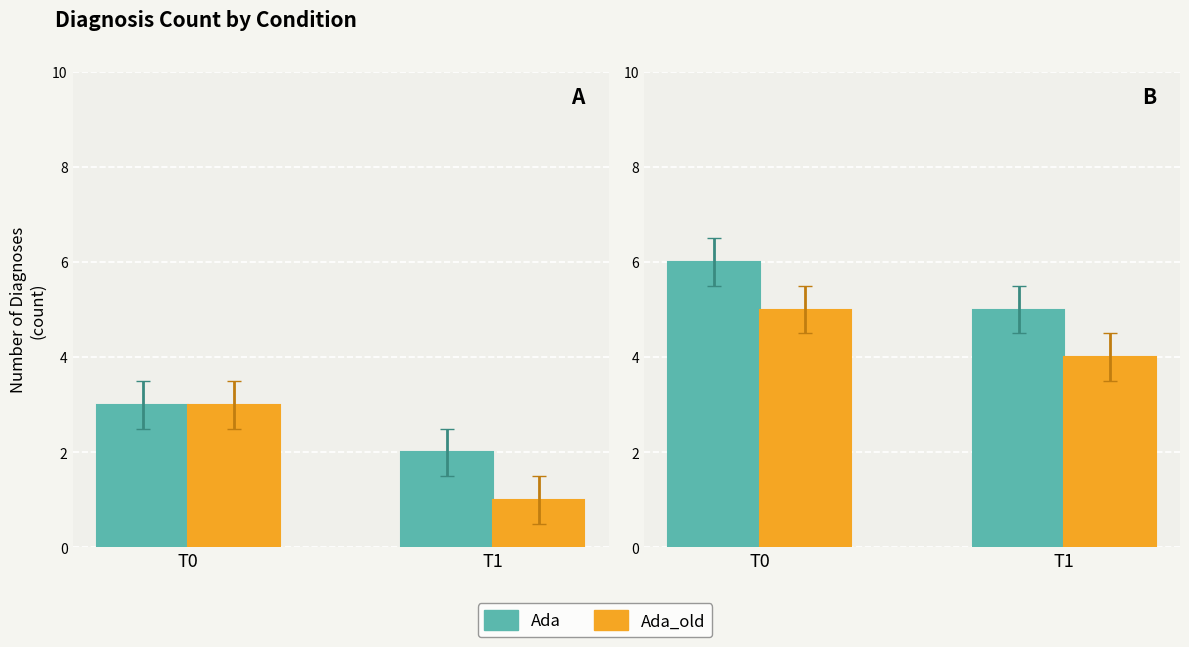

Is it true that Ada equals 8 at T1?

False